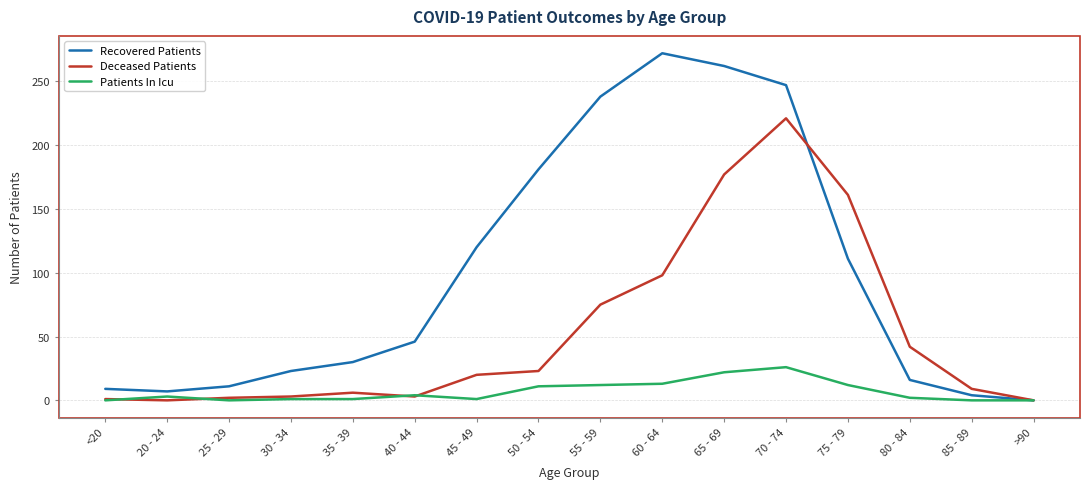

What is the sum of all Recovered Patients values?

1577